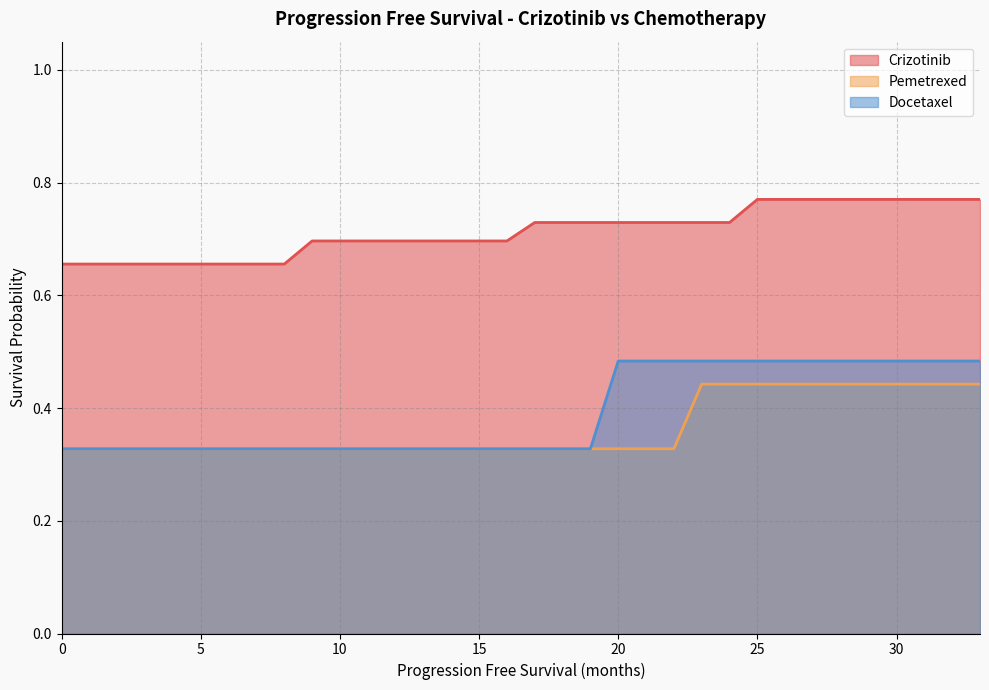

True or false: Pemetrexed and Crizotinib intersect in this chart.

False